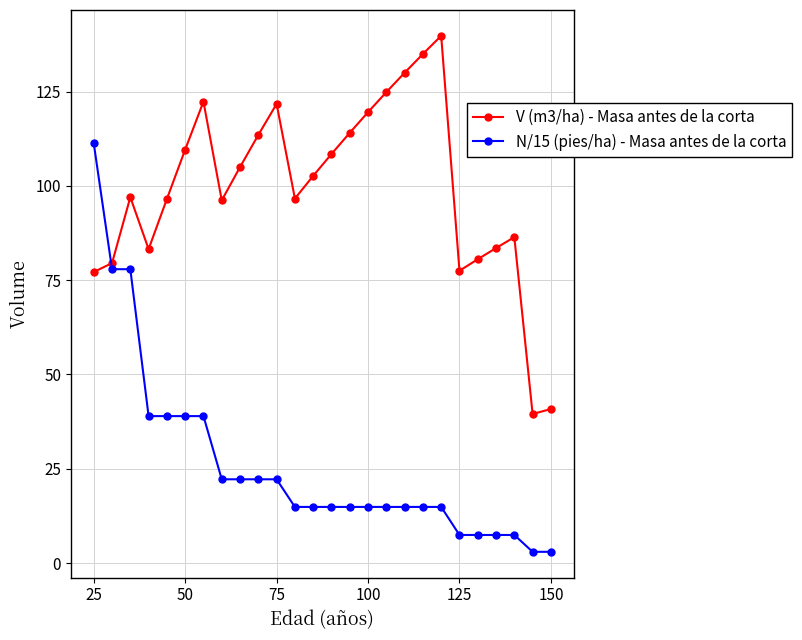

Does the chart have visible grid lines?

Yes